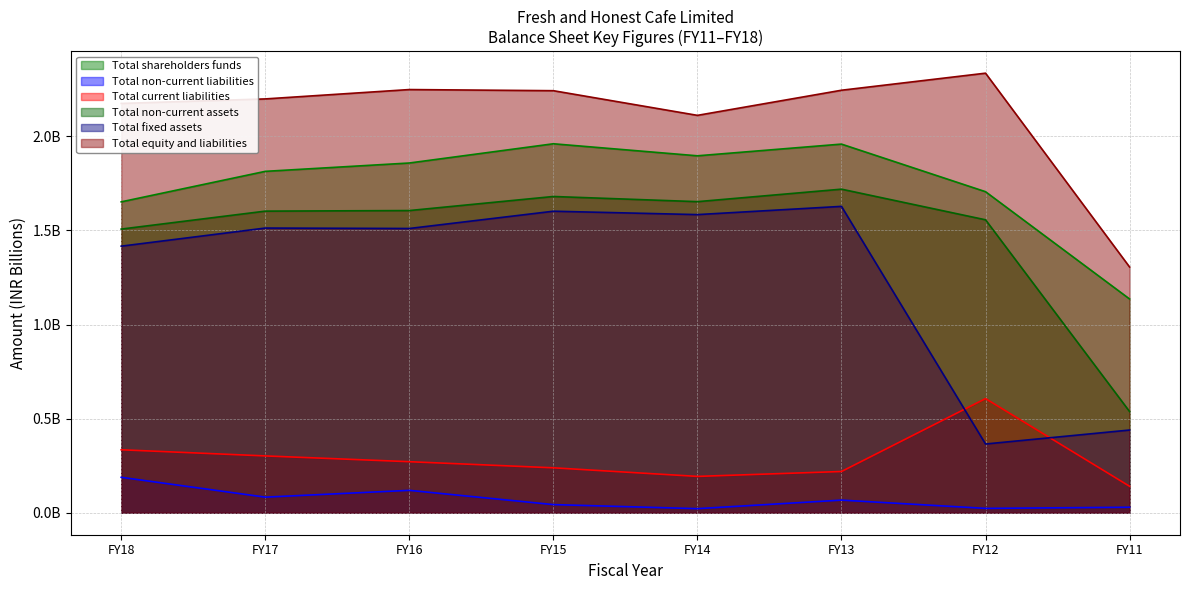

True or false: Total shareholders funds and Total fixed assets intersect in this chart.

False